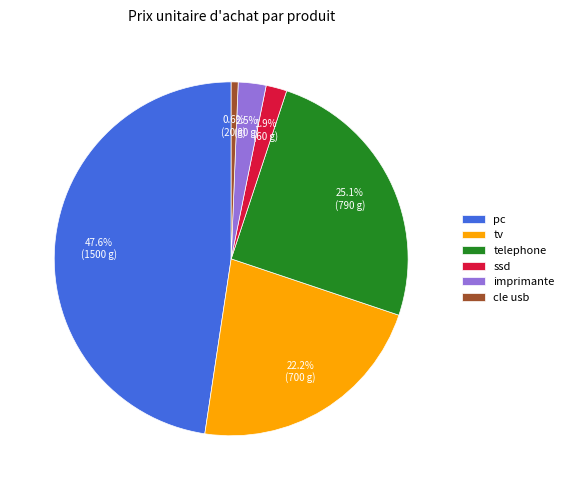

How many slices are in this pie chart?

6